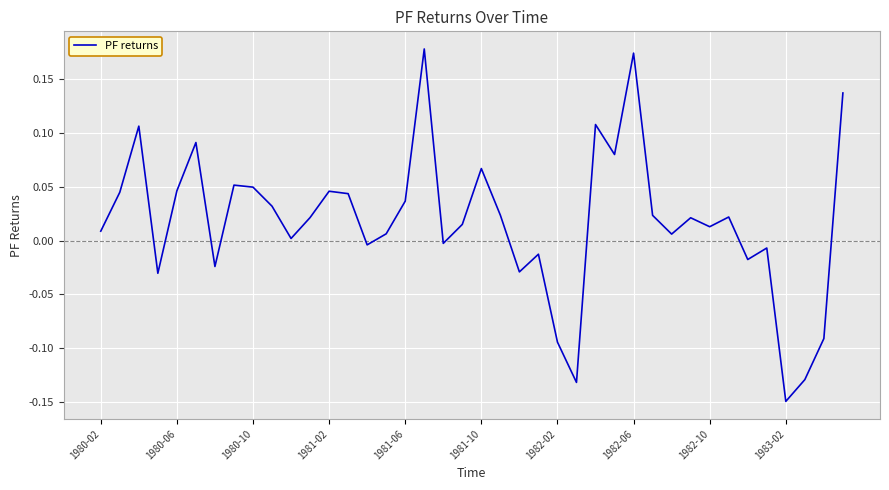

Does the chart display data point markers on the line(s)?

No